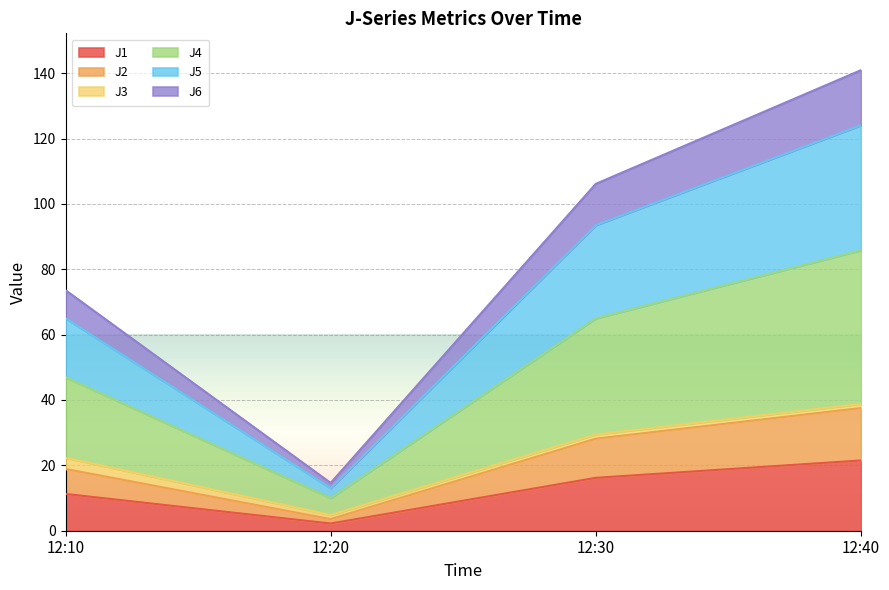

Which label corresponds to the largest value in the chart?

12:40